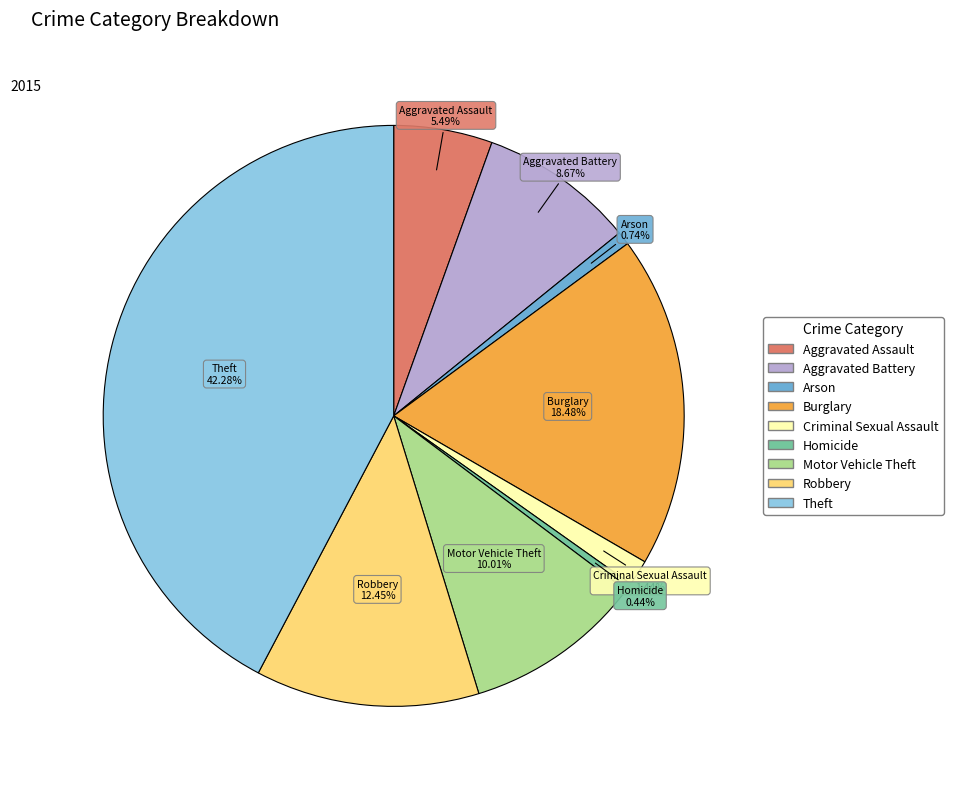

Approximately how many times larger is the value at Arson compared to Criminal Sexual Assault?

0.5